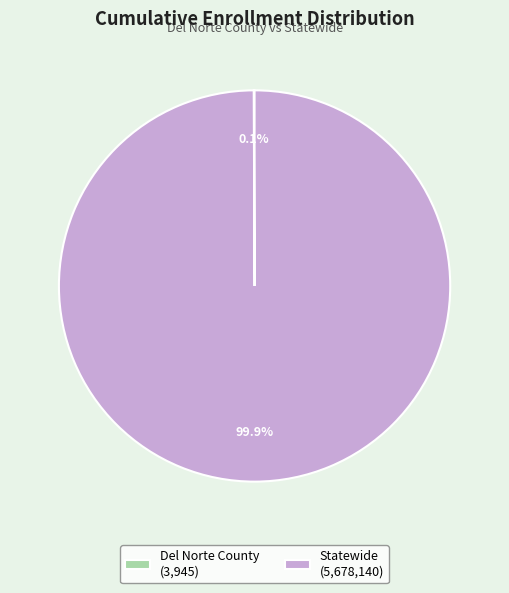

To the nearest percent, what is the difference between the largest and smallest slice percentages?

100%